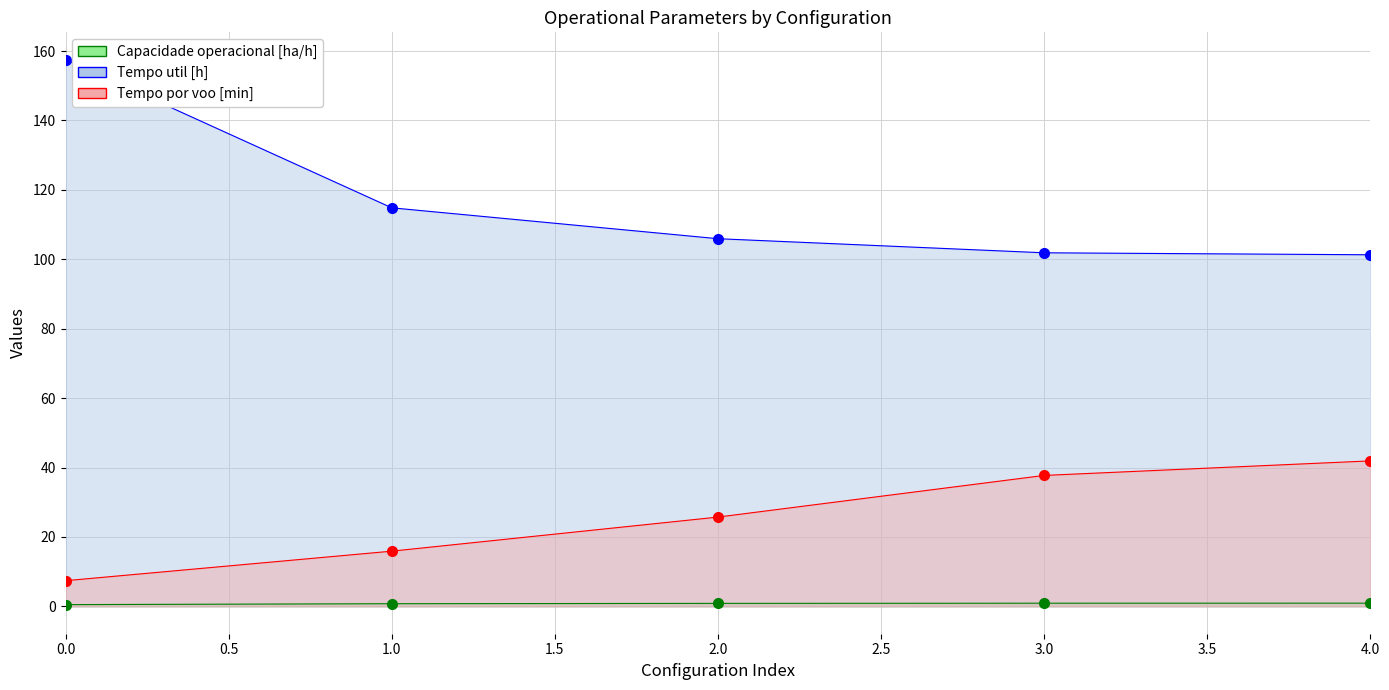

True or false: Tempo por voo [min] and Tempo util [h] intersect in this chart.

False